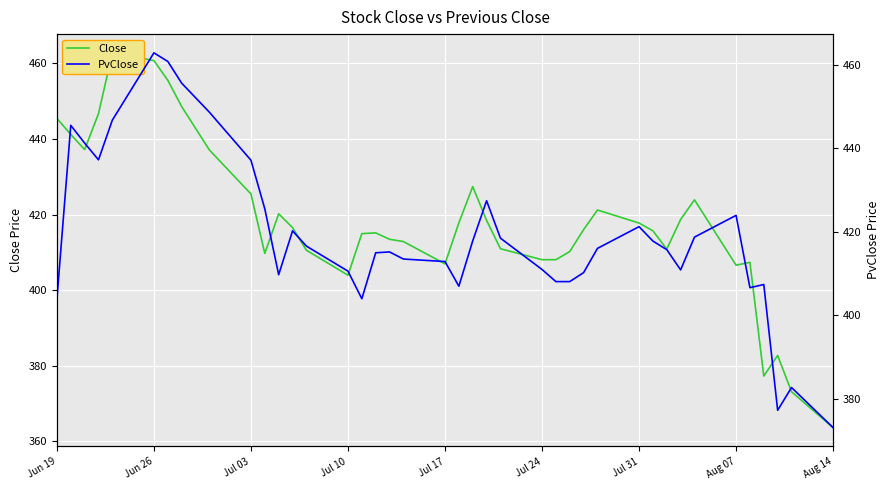

Is it true that Close equals 263.0 at Aug 07?

False